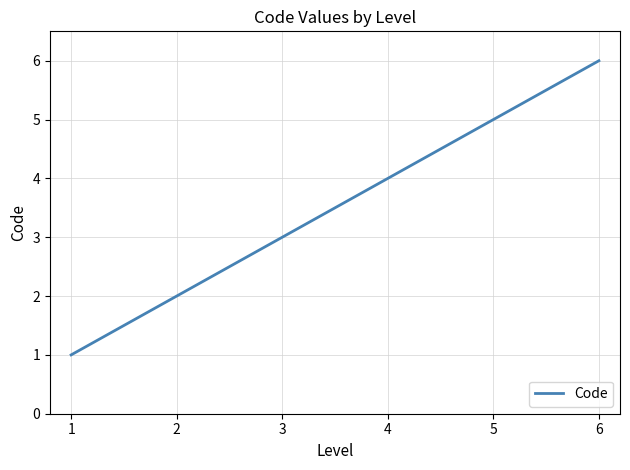

True or false: there are more than 0 points higher than both neighbors.

False